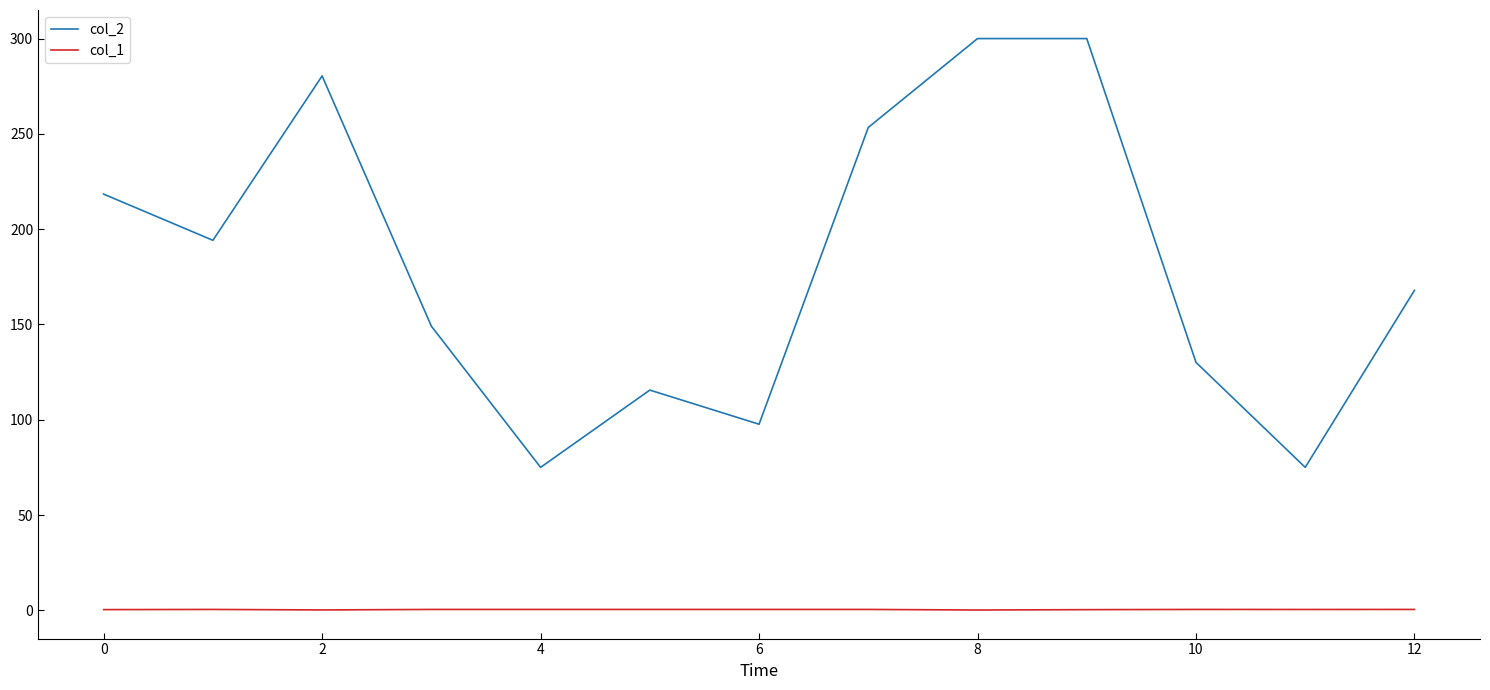

What are all the series names shown in the legend?

col_2, col_1